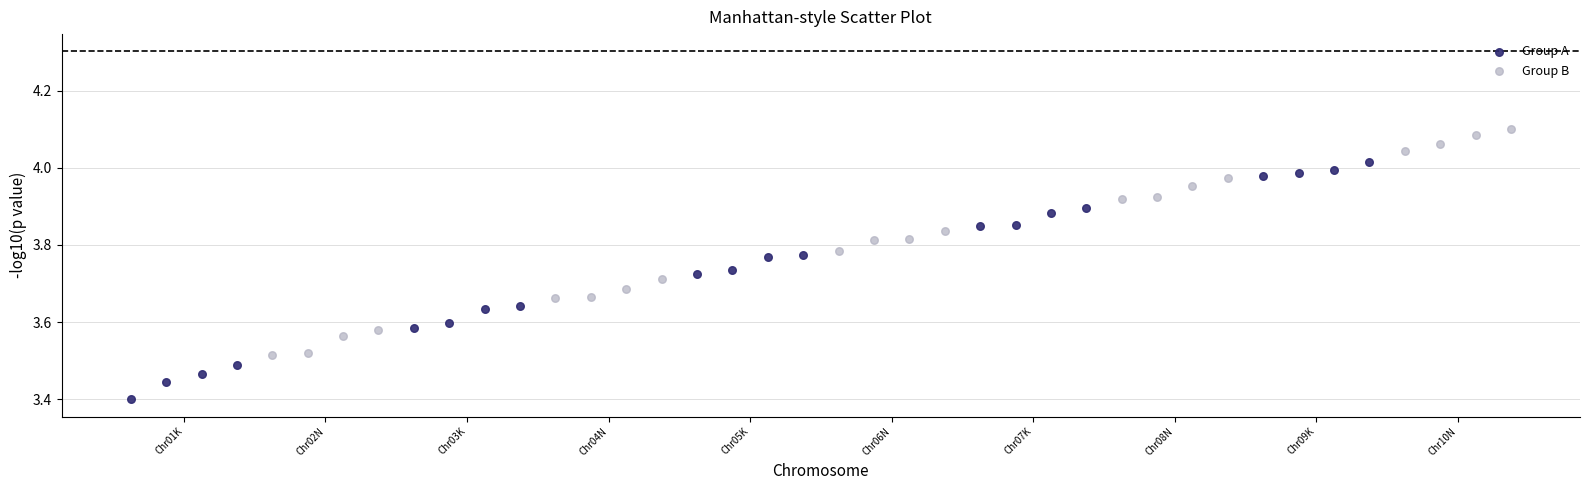

Which series contains the highest Y value?

Group B